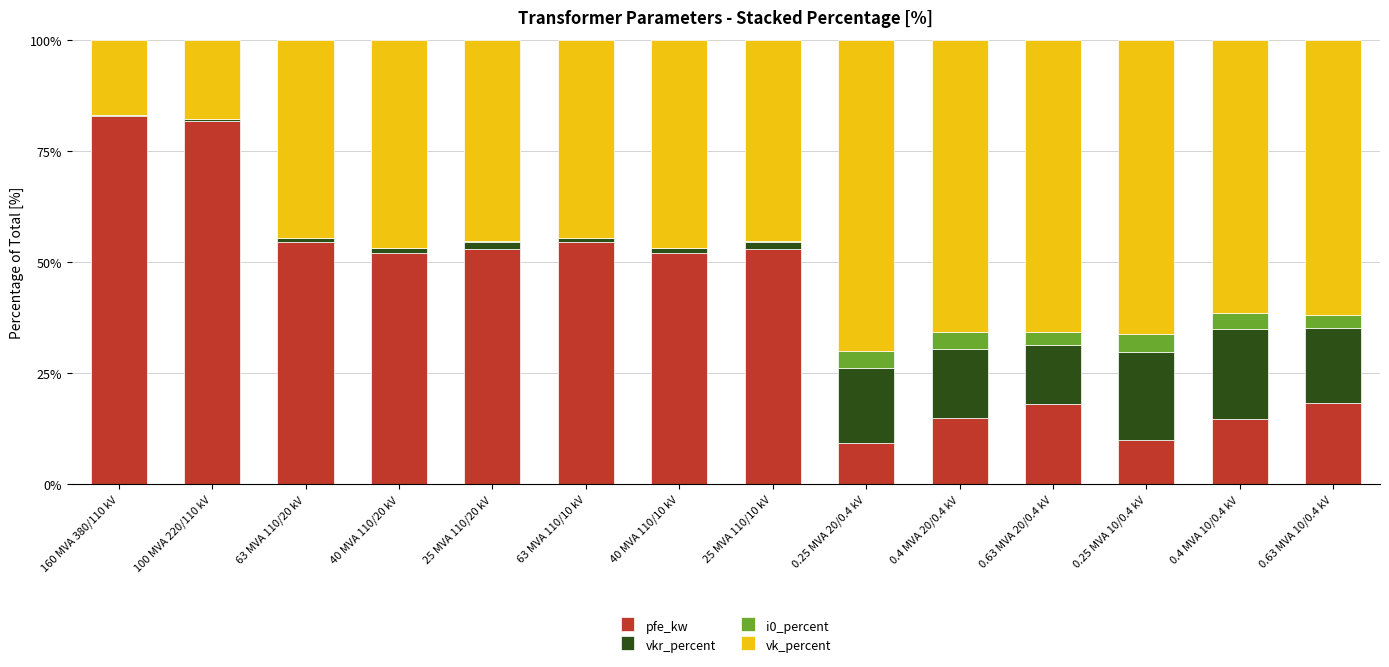

True or false: pfe_kw has a value of 82.7 at 160 MVA 380/110 kV.

True